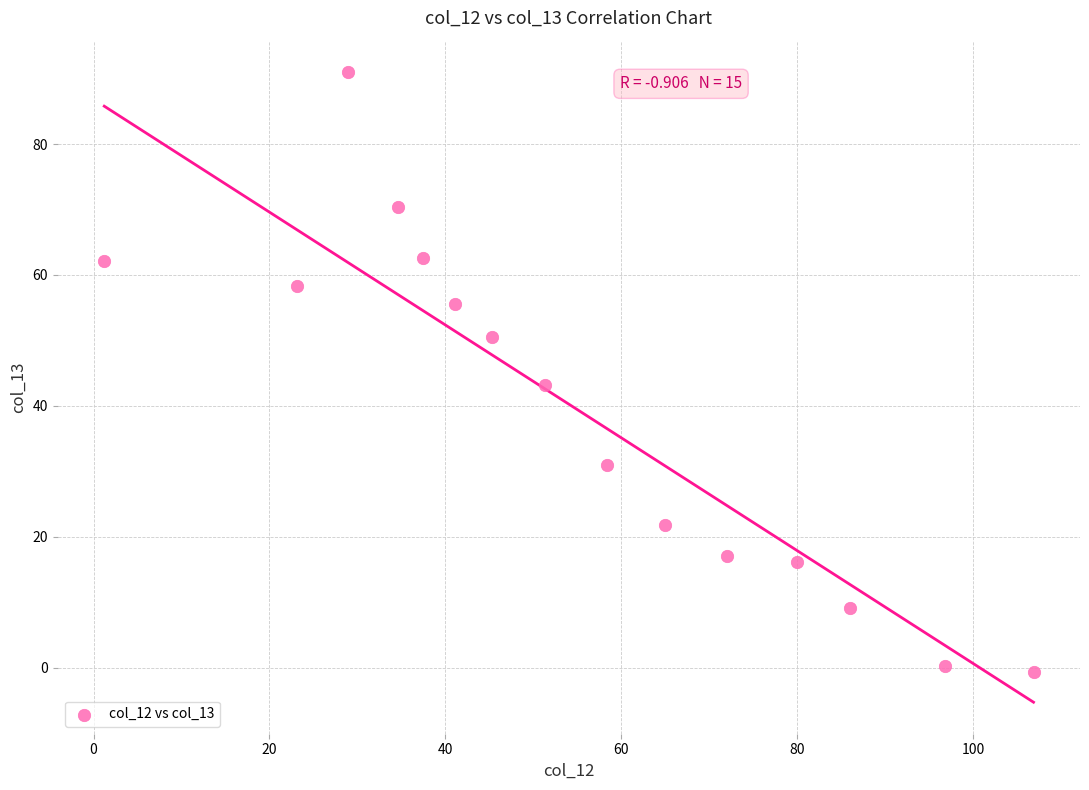

What is the range of Y values (max minus min)?

91.7